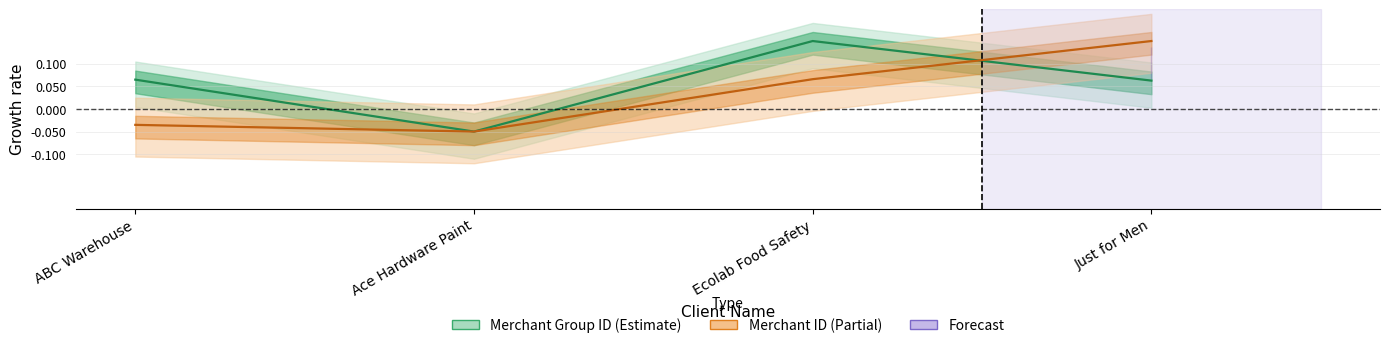

What is the difference between the Merchant Group ID center values at Ace Hardware Paint and Just for Men?

0.1